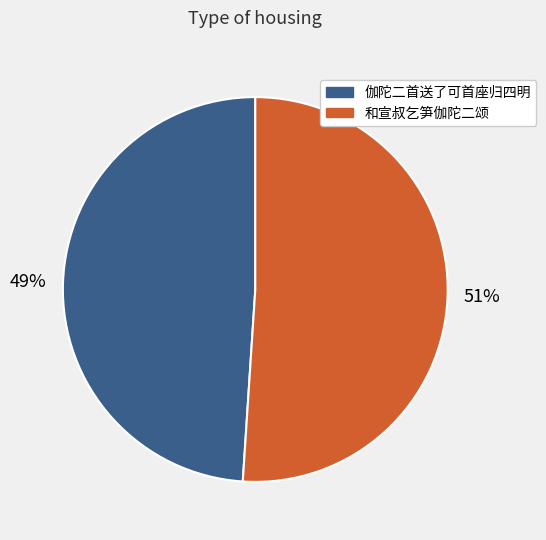

Rank the categories by value from lowest to highest.

伽陀二首送了可首座归四明, 和宣叔乞笋伽陀二颂